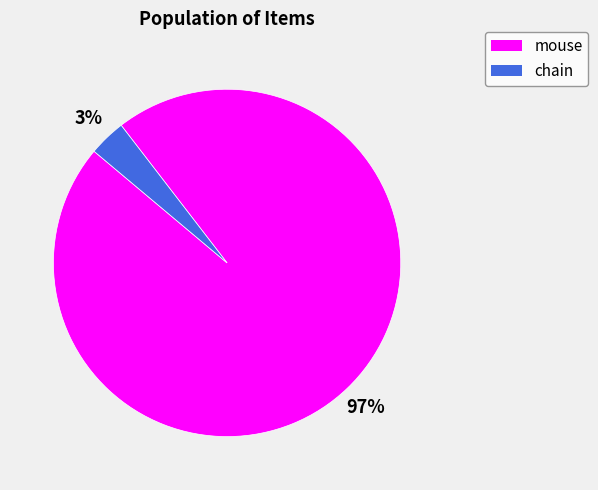

To the nearest percent, what is the average slice percentage?

50%